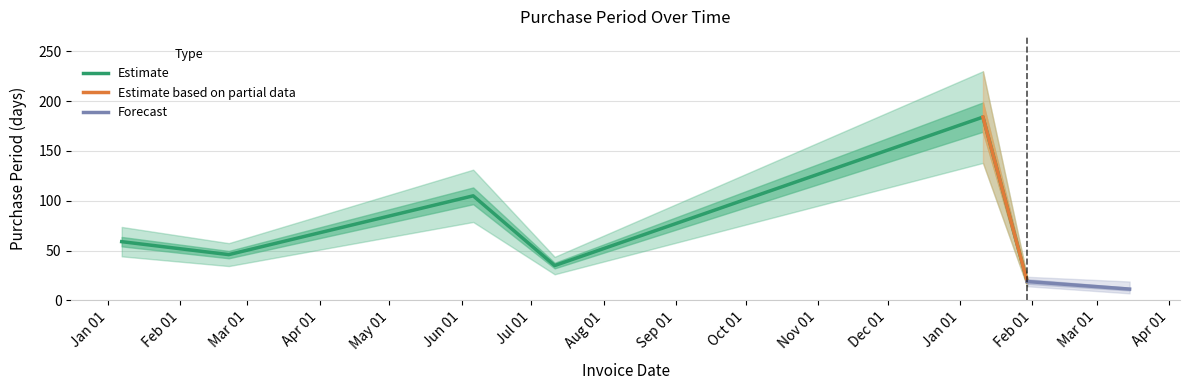

Where does the data first go above 59?

2016-06-06